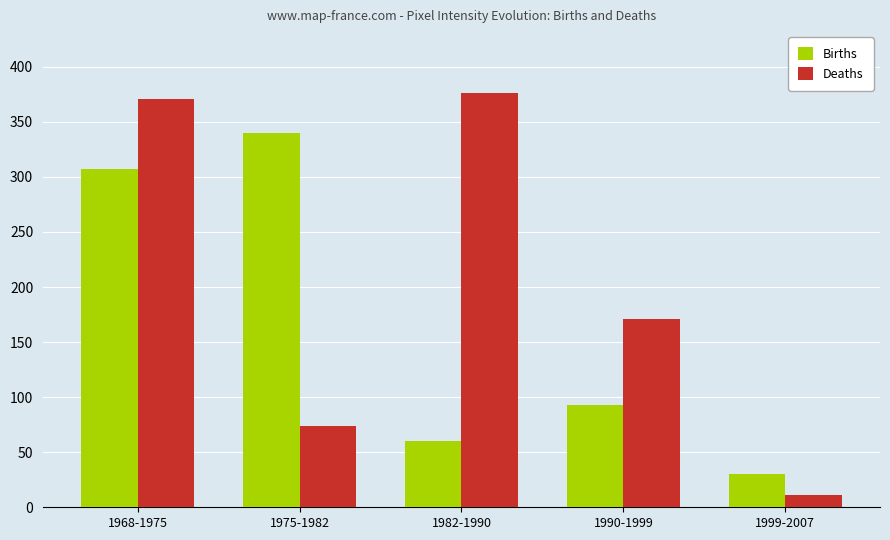

What is the average value of the Deaths series?

201